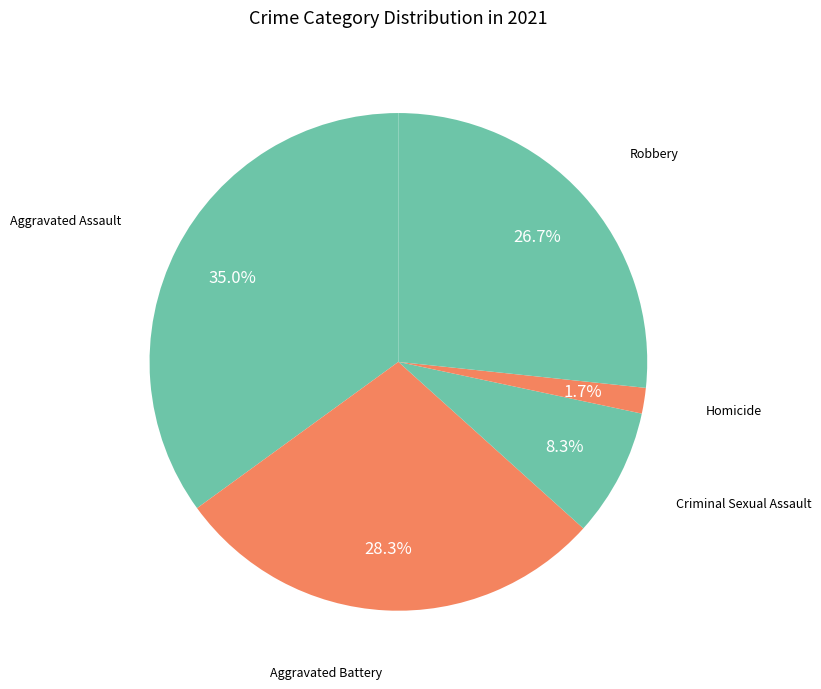

Rank the categories by value from lowest to highest.

Homicide, Criminal Sexual Assault, Robbery, Aggravated Battery, Aggravated Assault